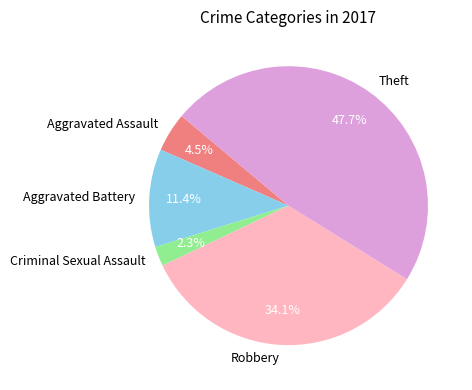

How many segments does this pie chart have?

5